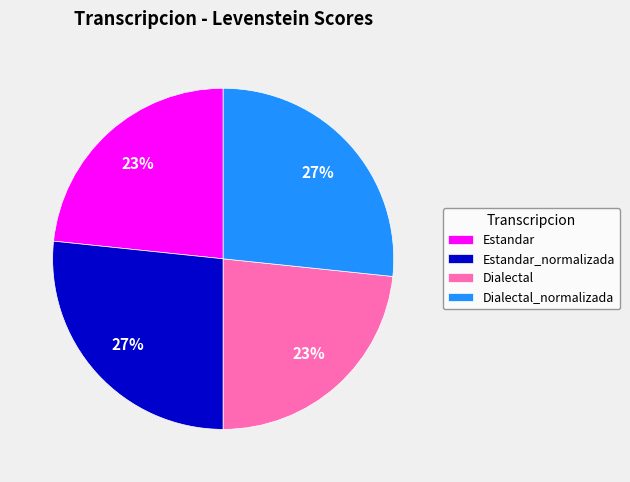

Is it true that Estandar_normalizada is 27% of the pie?

True